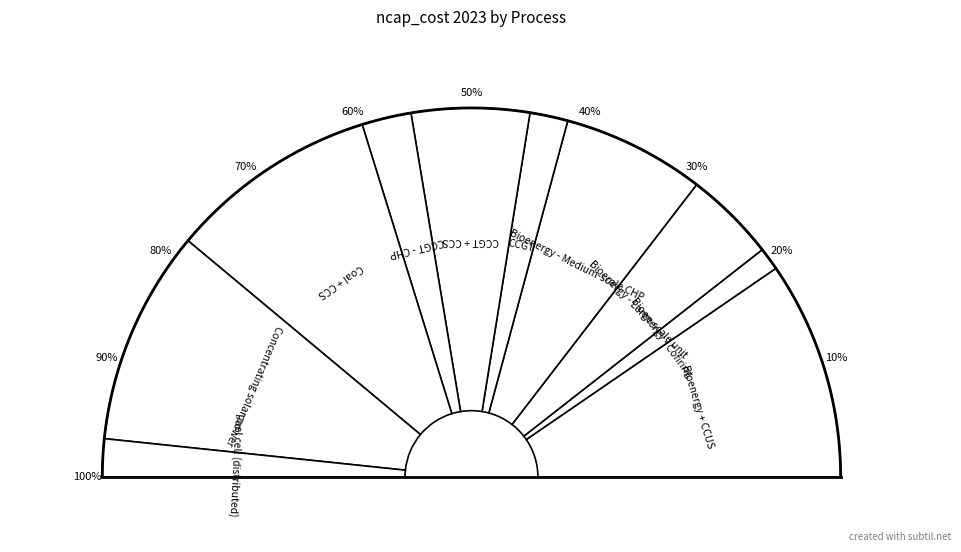

To the nearest percent, what is the difference between the largest and smallest slice percentages?

17%